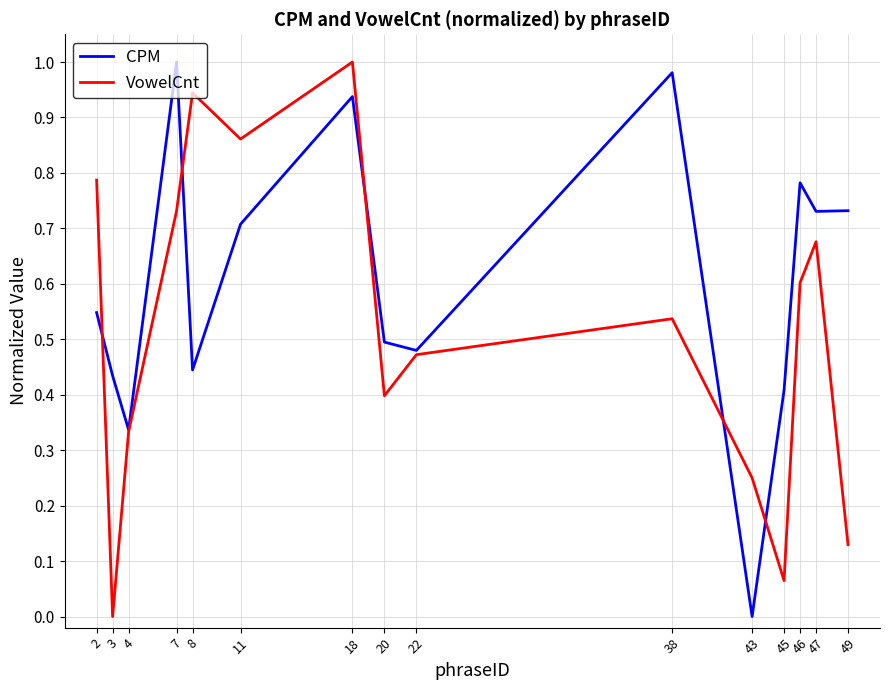

Does the chart display data point markers on the line(s)?

No